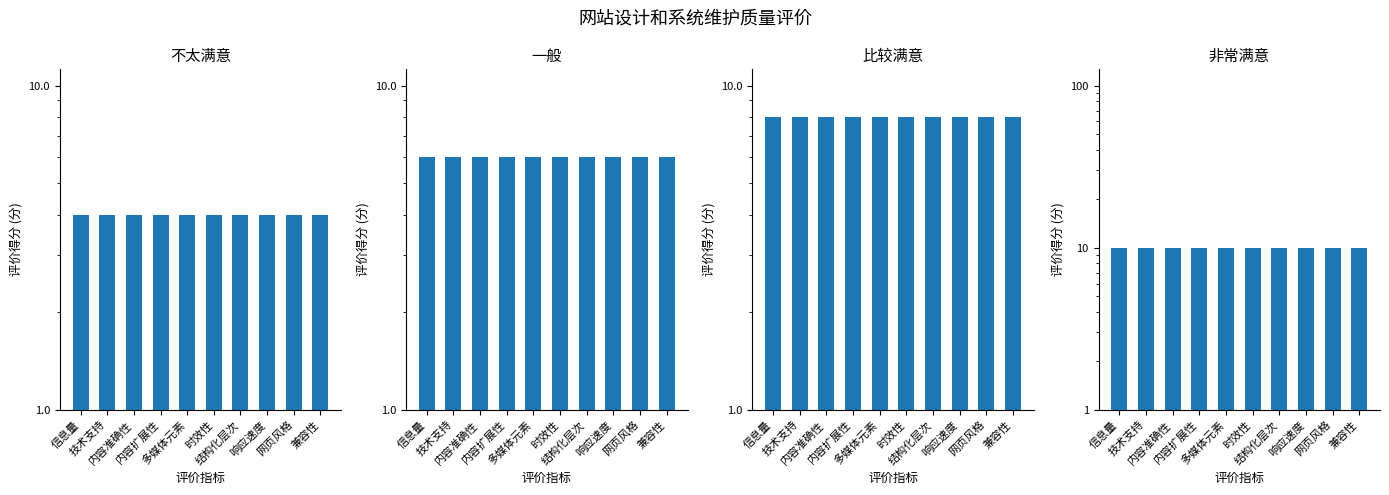

How many data points does each series have?

10